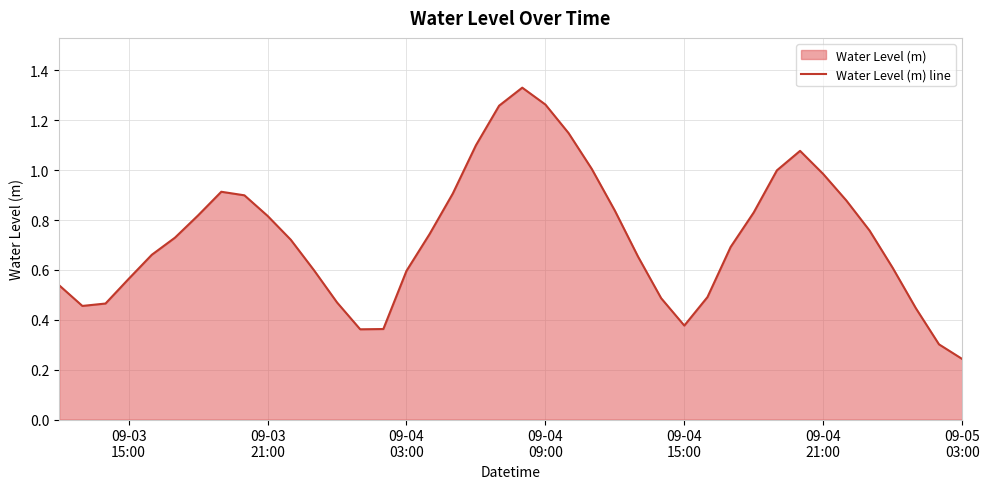

How many interior local peaks (higher than both neighbors) does the data have?

3